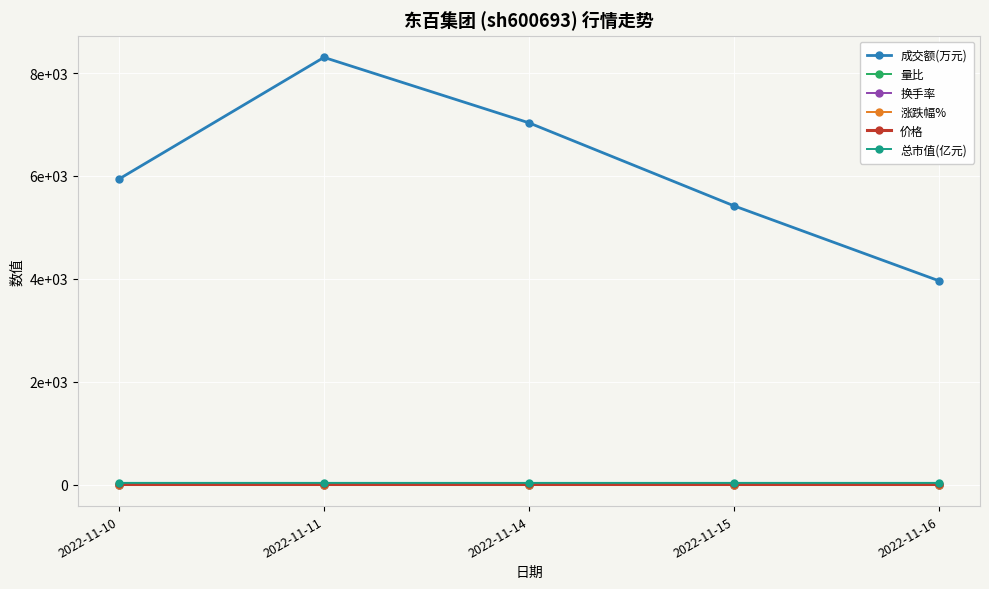

Is this an area chart (filled region under the line)?

No